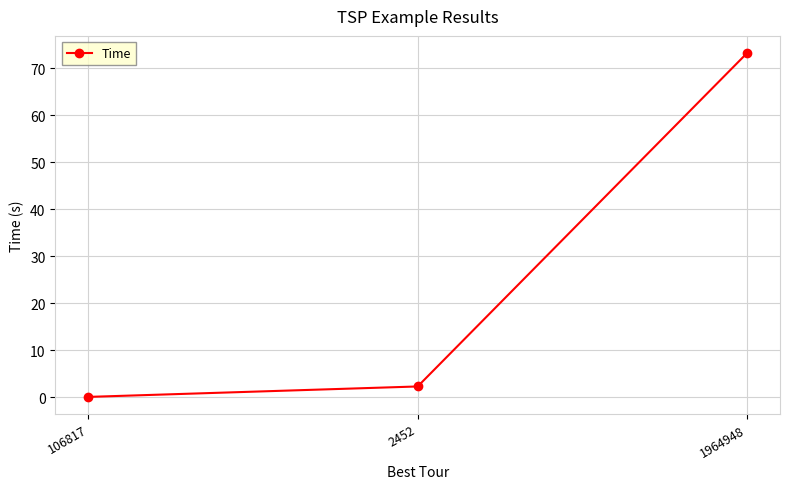

How many lines are shown in the chart?

1